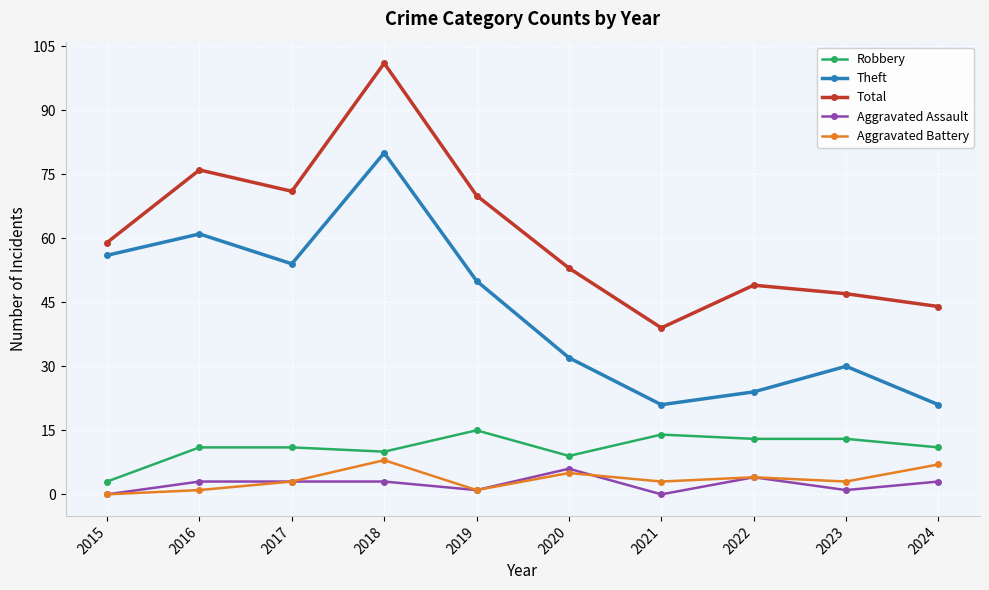

What is the difference between the maximum and second lowest values in the Robbery series?

6